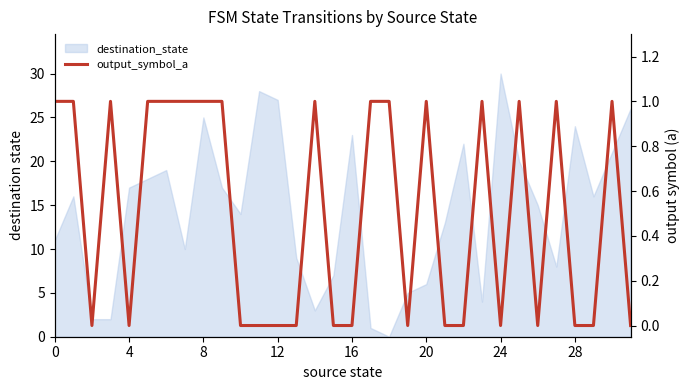

True or false: the data shows 0 at 16.

True